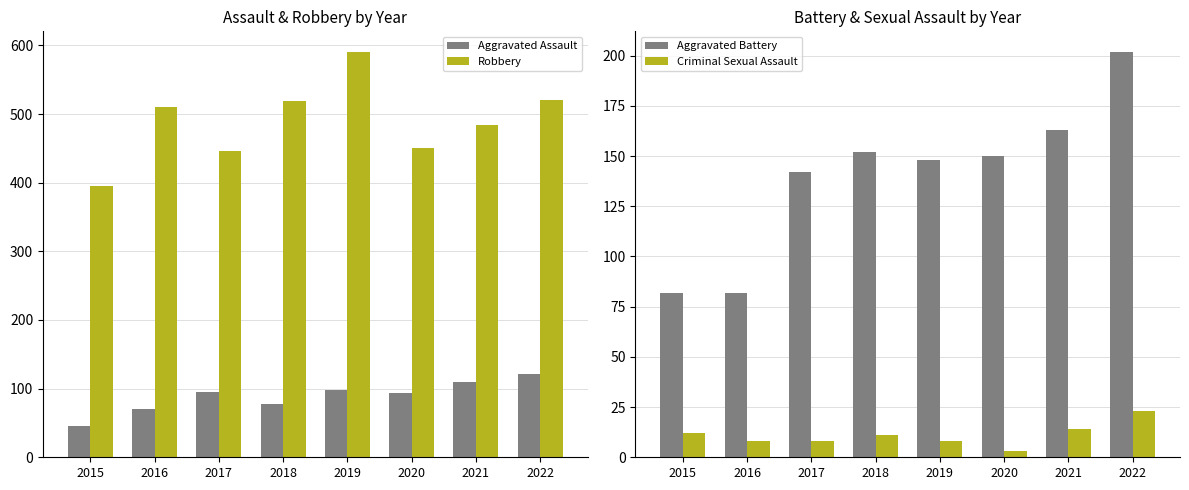

True or false: Criminal Sexual Assault has a value of 1 at 2020.

False